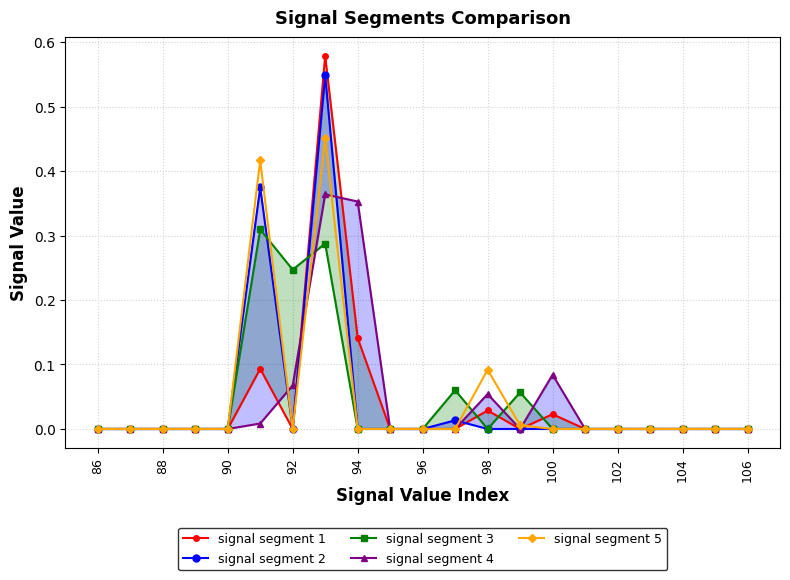

What is the difference between the second highest and minimum values in the signal segment 2 series?

0.4